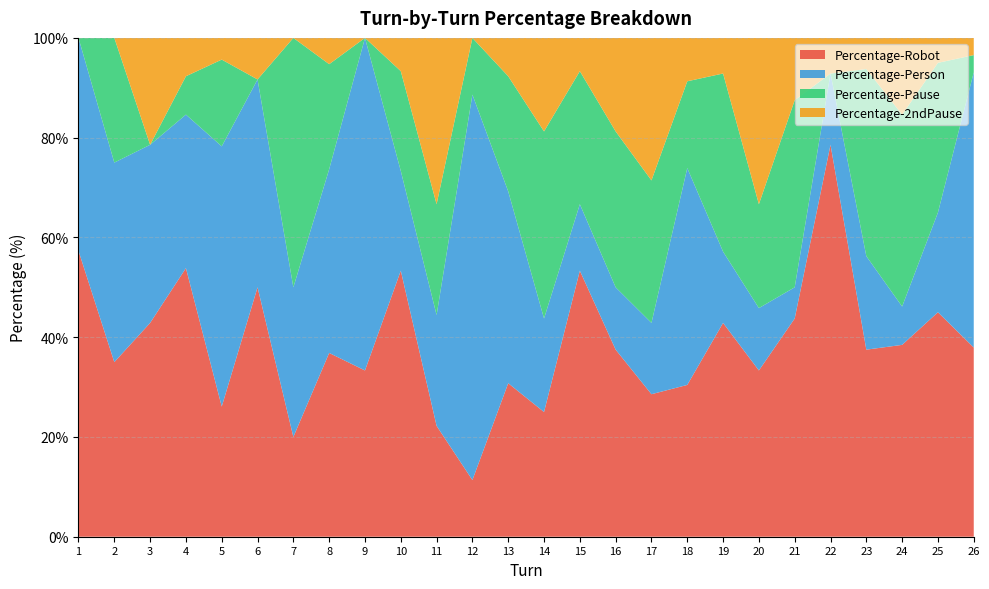

Reading right to left, transcribe all the data shown in this chart.

Percentage-Robot: 26=37.9	25=45.0	24=38.5	23=37.5	22=78.6	21=43.8	20=33.3	19=42.9	18=30.4	17=28.6	16=37.5	15=53.3	14=25.0	13=30.8	12=11.4	11=22.2	10=53.3	9=33.3	8=36.8	7=20.0	6=50.0	5=26.1	4=53.9	3=42.9	2=35.0	1=57.3
Percentage-Person: 26=55.2	25=20.0	24=7.7	23=18.8	22=14.3	21=6.2	20=12.5	19=14.3	18=43.5	17=14.3	16=12.5	15=13.3	14=18.8	13=38.5	12=77.3	11=22.2	10=20.0	9=66.7	8=36.8	7=30.0	6=41.7	5=52.2	4=30.8	3=35.7	2=40.0	1=42.7
Percentage-Pause: 26=3.5	25=30.0	24=38.5	23=37.5	22=0.0	21=37.5	20=20.8	19=35.7	18=17.4	17=28.6	16=31.2	15=26.7	14=37.5	13=23.1	12=11.4	11=22.2	10=20.0	9=0.0	8=21.1	7=50.0	6=0.0	5=17.4	4=7.7	3=0.0	2=25.0	1=0.0
Percentage-2ndPause: 26=3.5	25=5.0	24=15.4	23=6.2	22=7.1	21=12.5	20=33.3	19=7.1	18=8.7	17=28.6	16=18.8	15=6.7	14=18.8	13=7.7	12=0.0	11=33.3	10=6.7	9=0.0	8=5.3	7=0.0	6=8.3	5=4.3	4=7.7	3=21.4	2=0.0	1=0.0